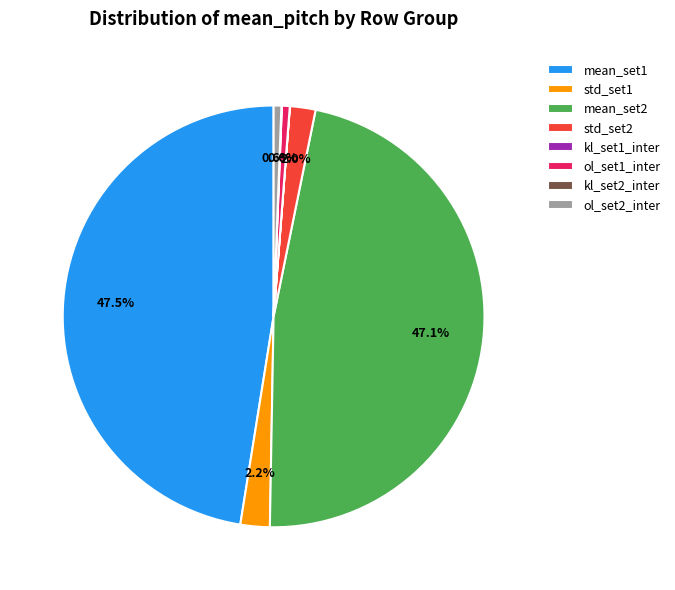

Is there any slice that represents more than half of the pie?

No